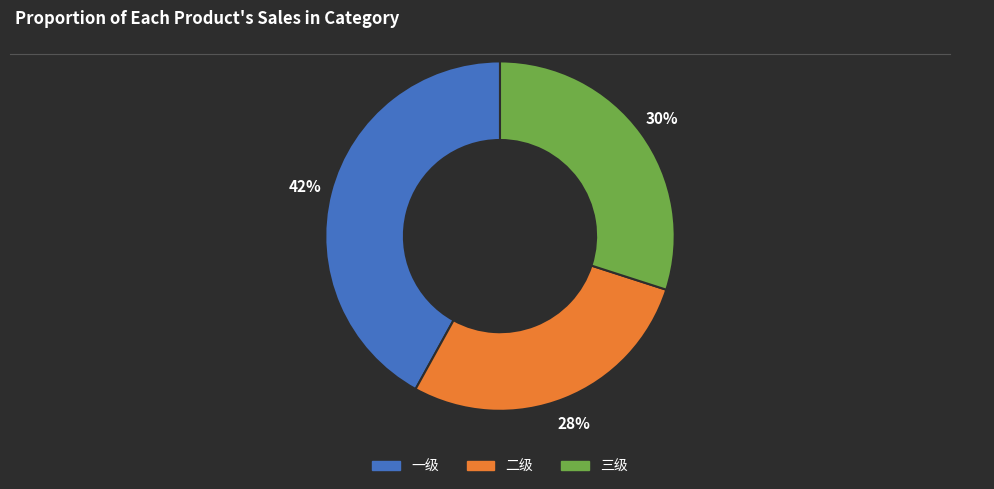

What percentage is the 二级 slice, to the nearest percent?

28%